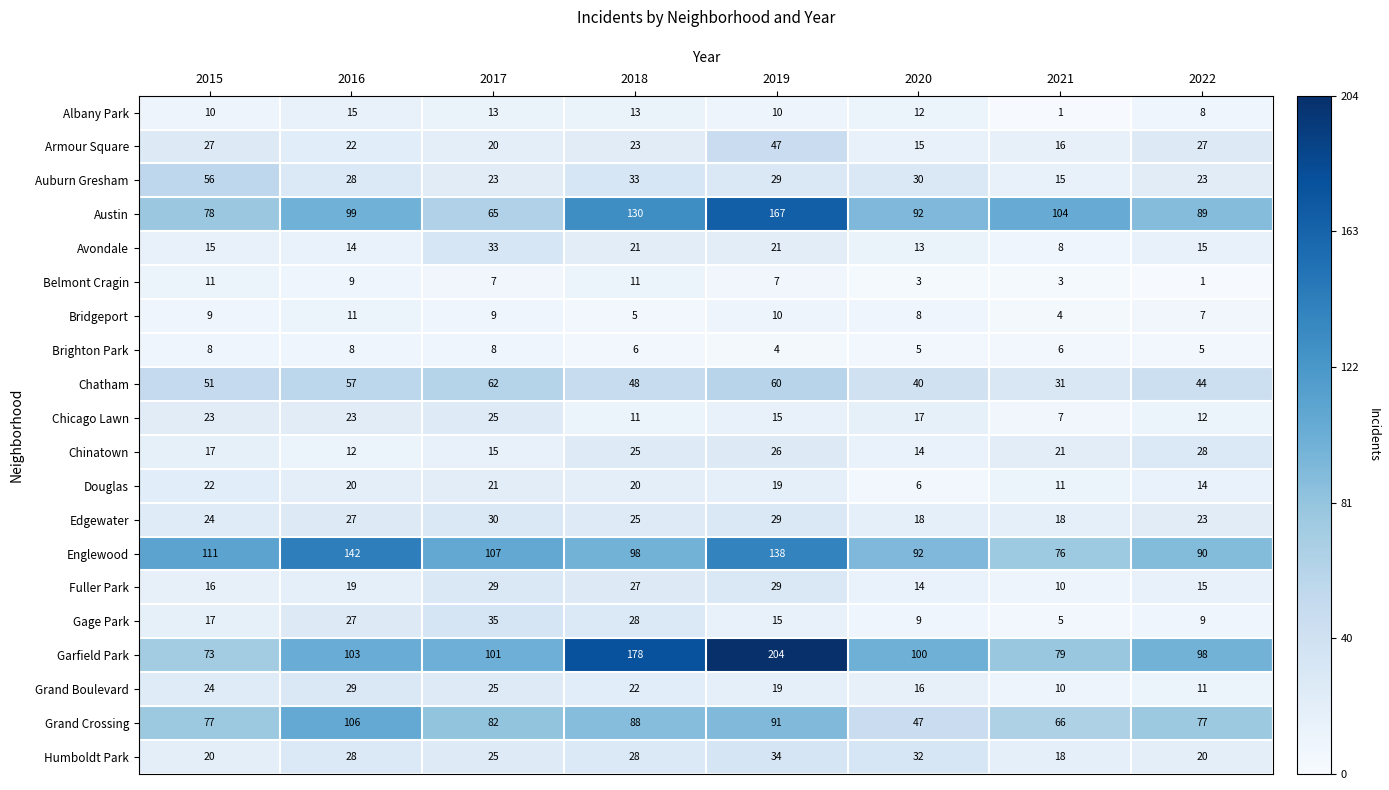

Which series has the largest range (max minus min)?

Garfield Park